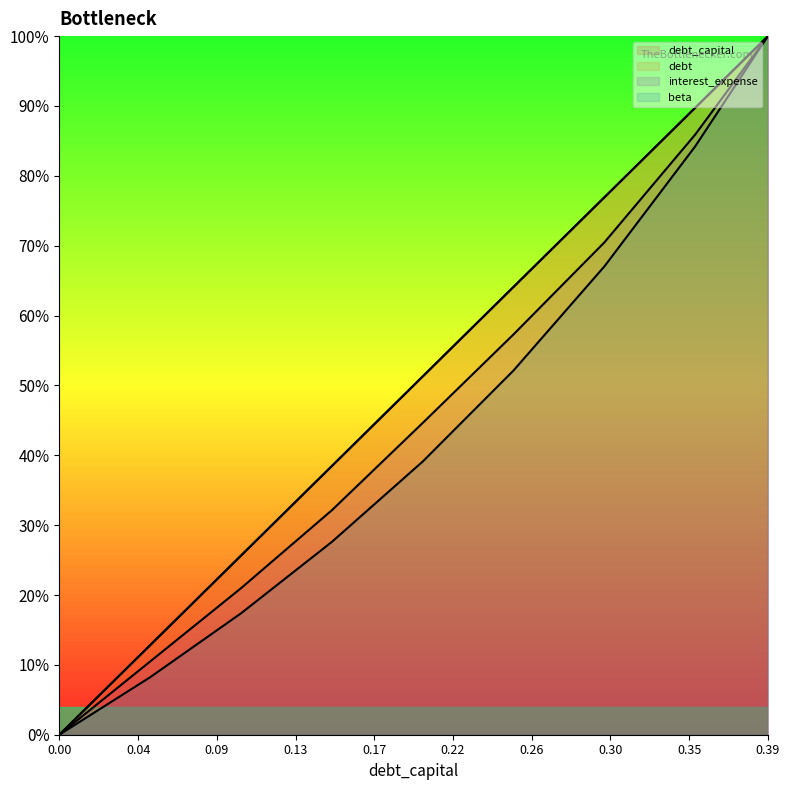

Does the chart display data point markers on the line(s)?

No